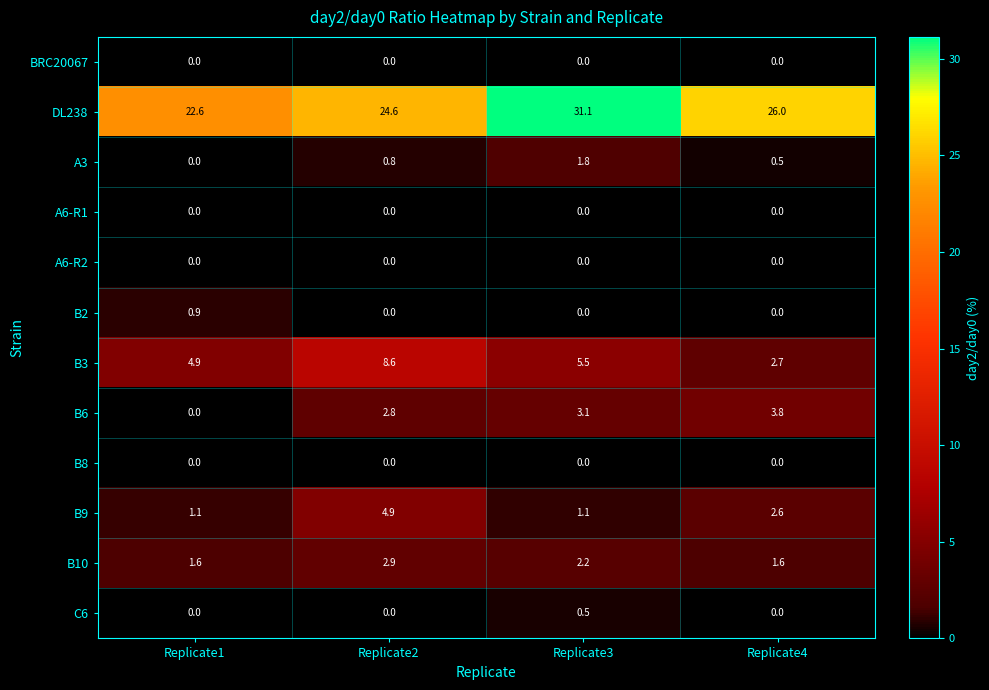

Which series has the largest range (max minus min)?

DL238